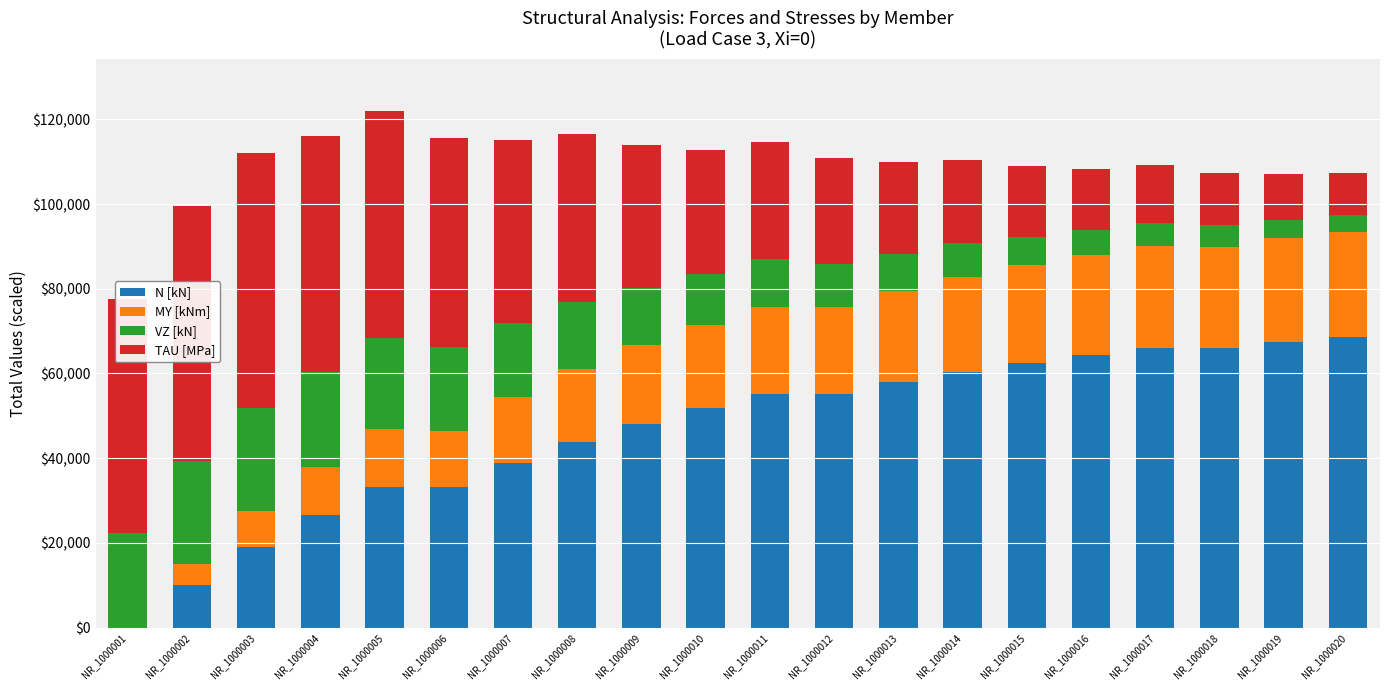

At which category is the sum across all series the highest?

NR_1000005